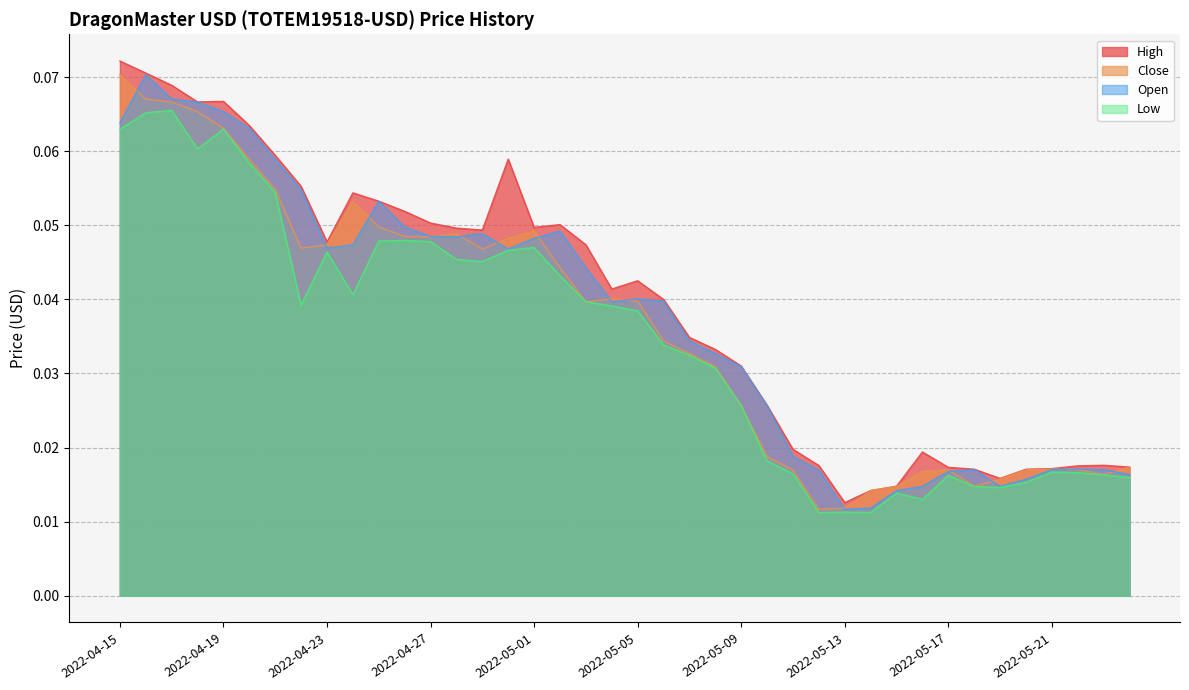

The High series shows 0.0 at 2022-05-13. True or false?

True